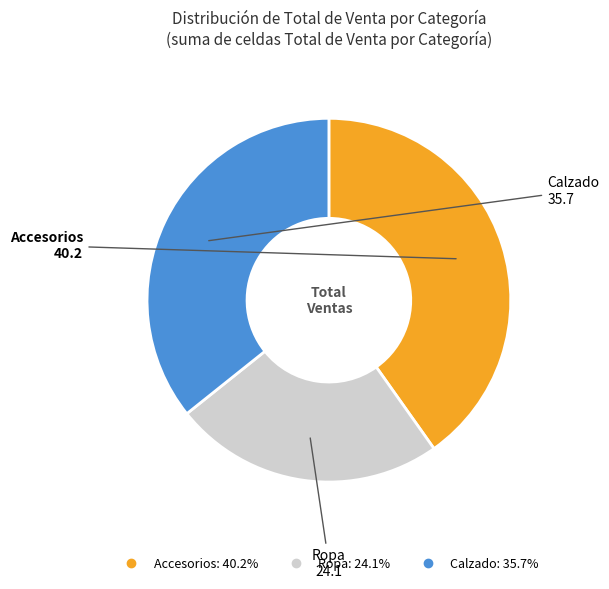

What is the largest slice in the pie chart?

Accesorios